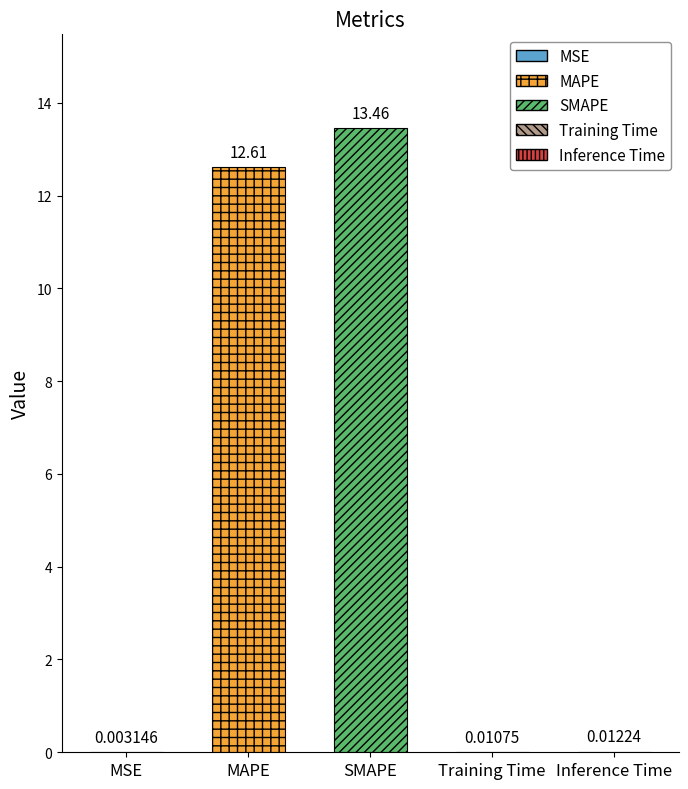

What is the difference between the maximum and minimum values?

13.5